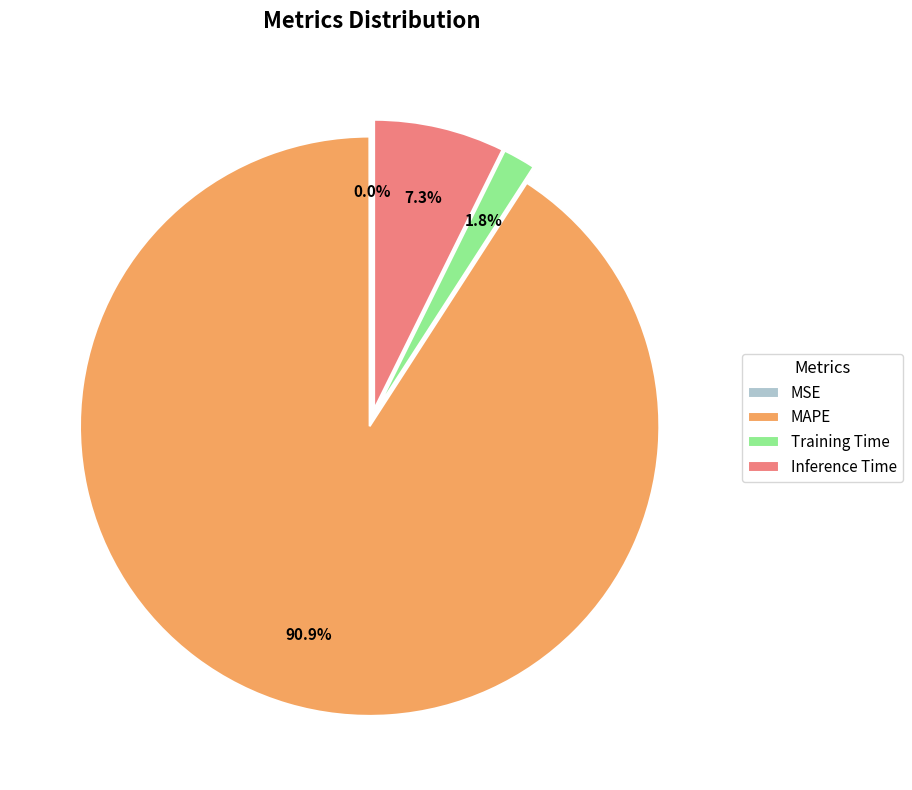

Is it true that MAPE is 91% of the pie?

True